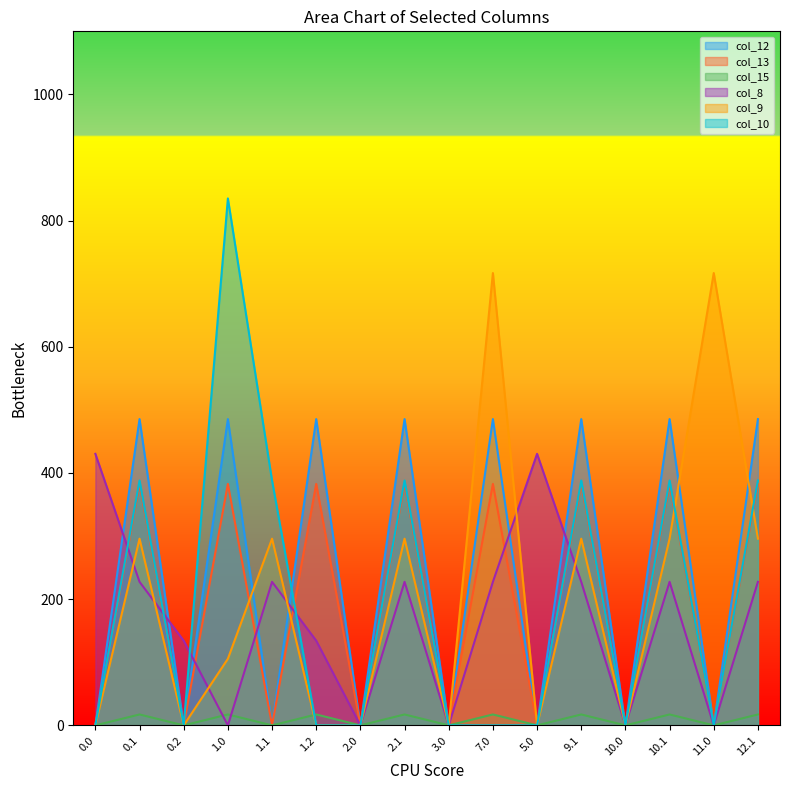

What is the difference between the col_8 values at 1.2 and 0.0?

296.1